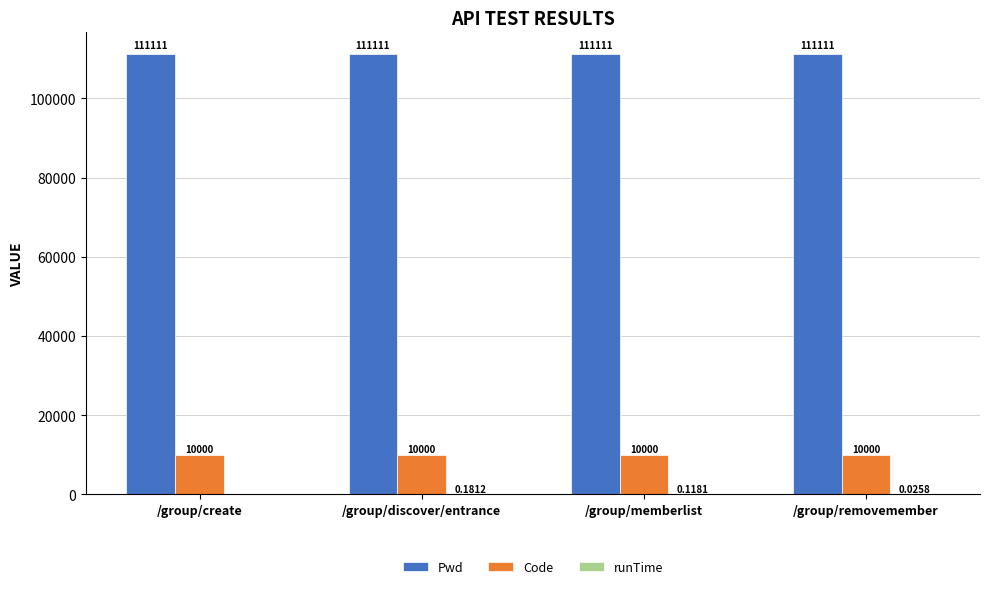

Is the value of Pwd at /group/create greater than the value of Code at /group/create?

Yes